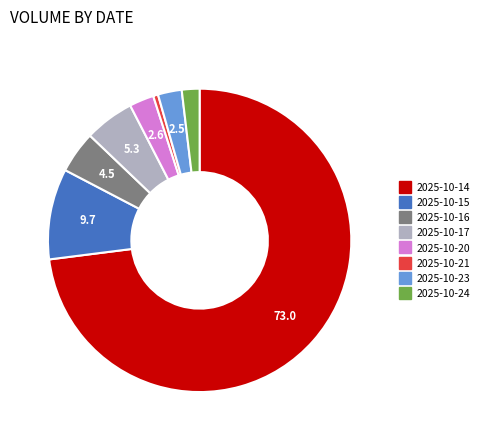

Is the sum of 2025-10-15 and 2025-10-24 greater than half?

No